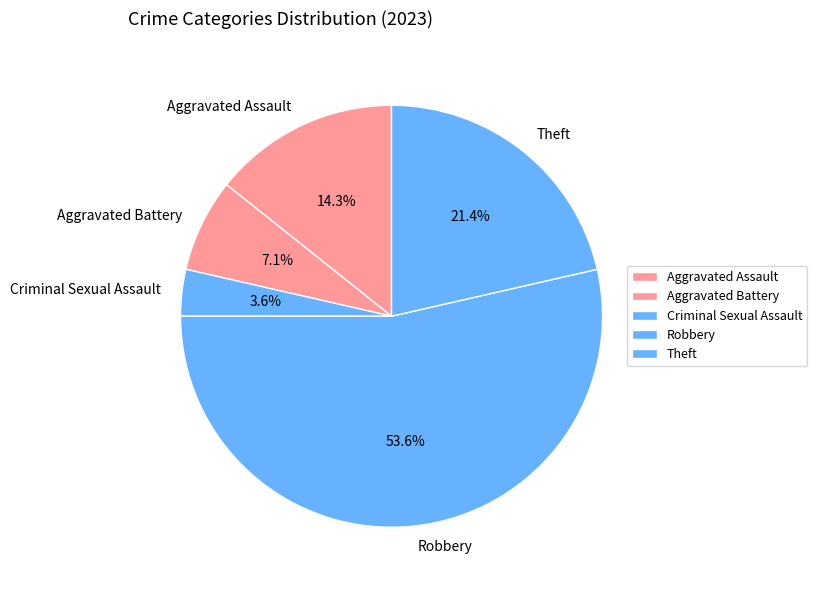

To the nearest percent, what is the difference between the largest and smallest slice percentages?

50%